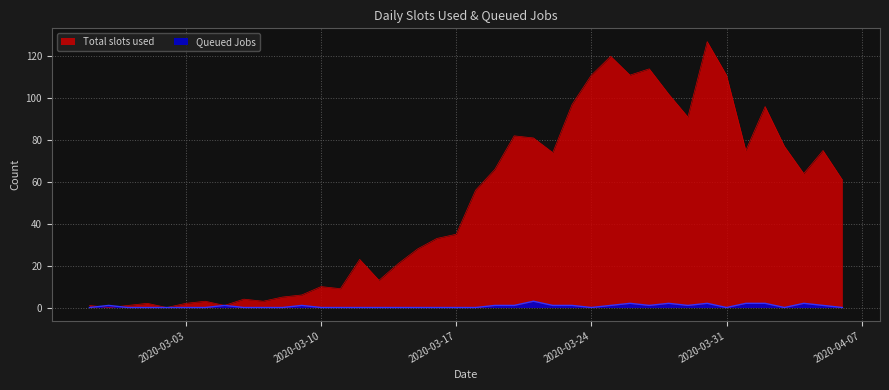

What is the difference between the maximum and minimum values in the Queued Jobs series?

3